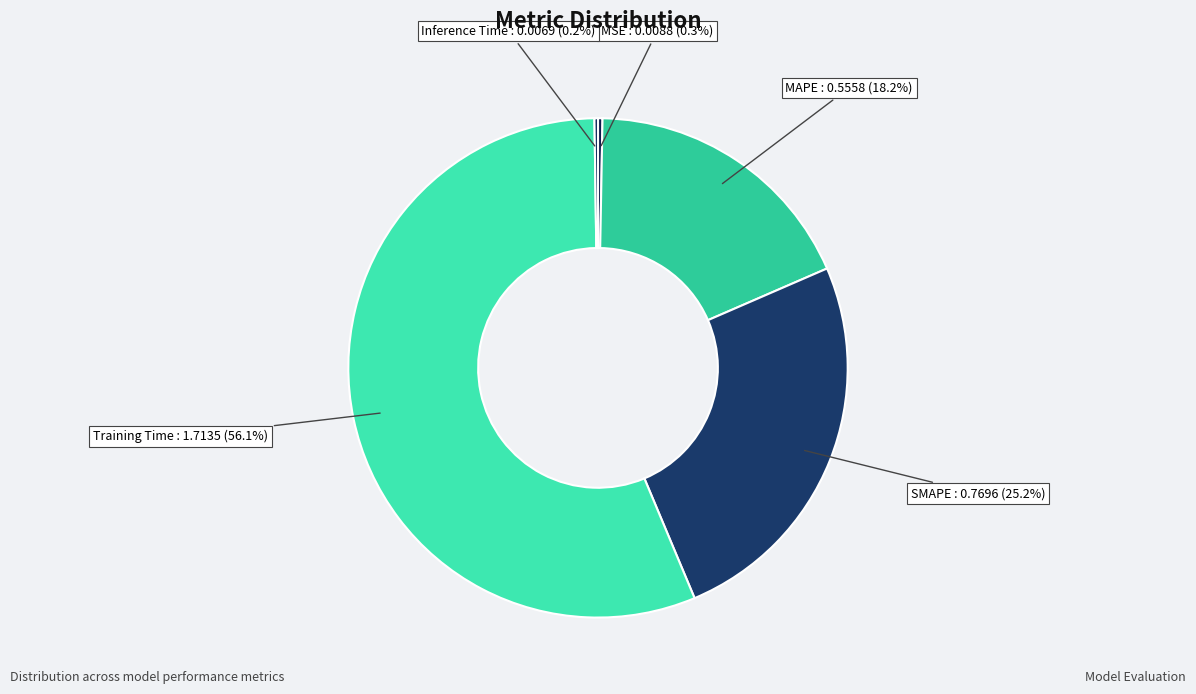

Which has a higher value, MSE or MAPE?

MAPE